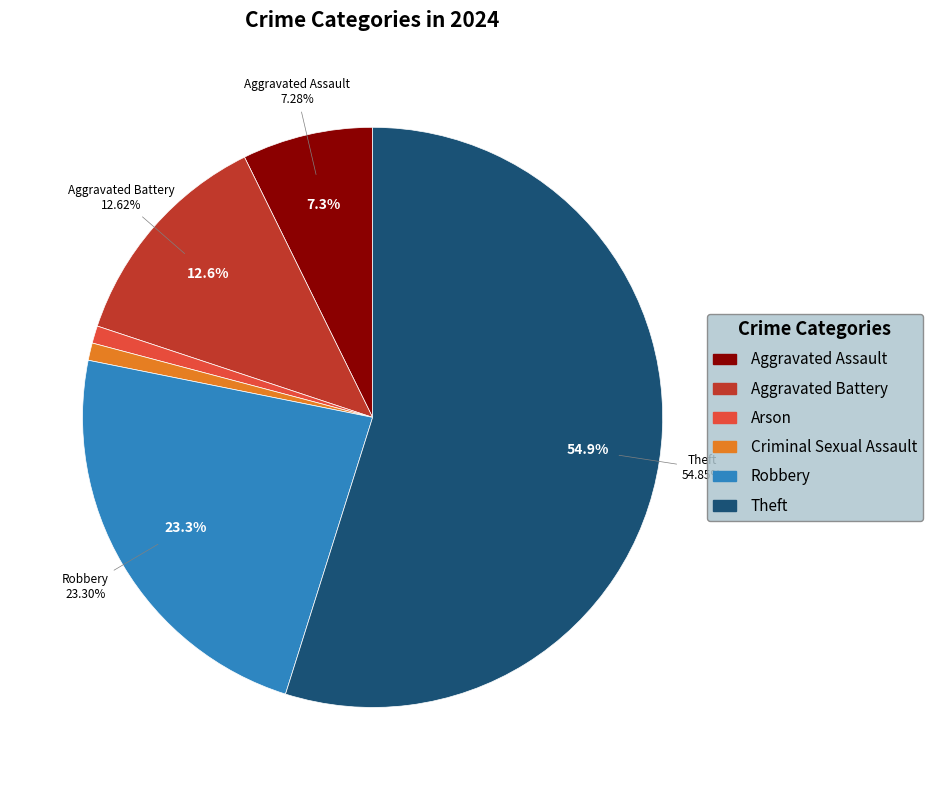

What is the largest slice in the pie chart?

Theft